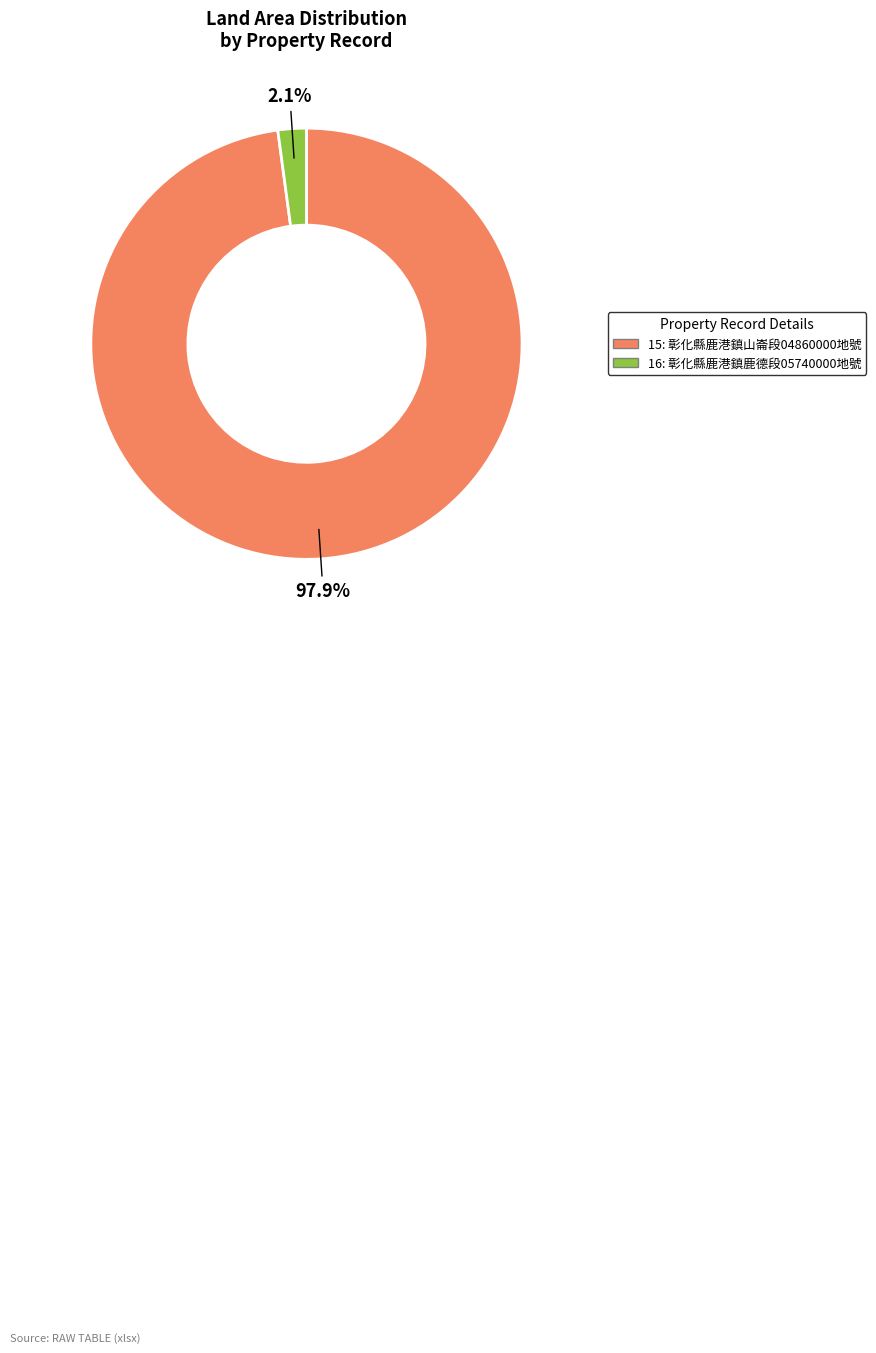

Which category has the biggest portion of the pie?

15